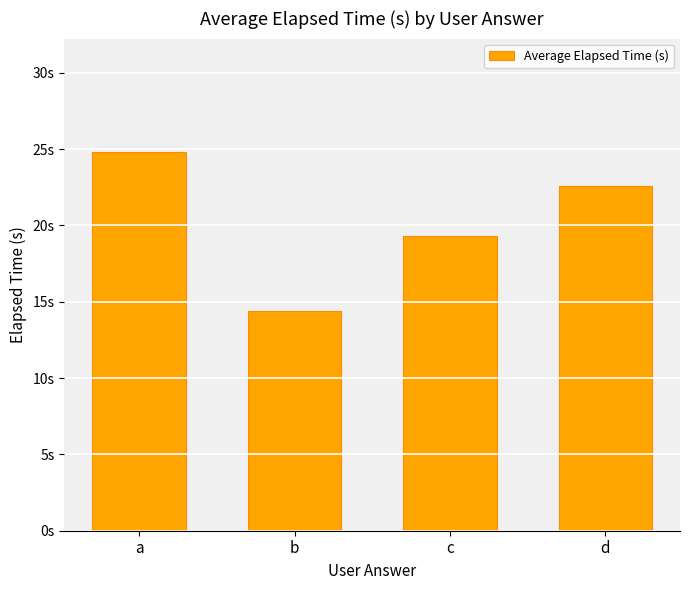

What is the change in value from a to b?

-10.4